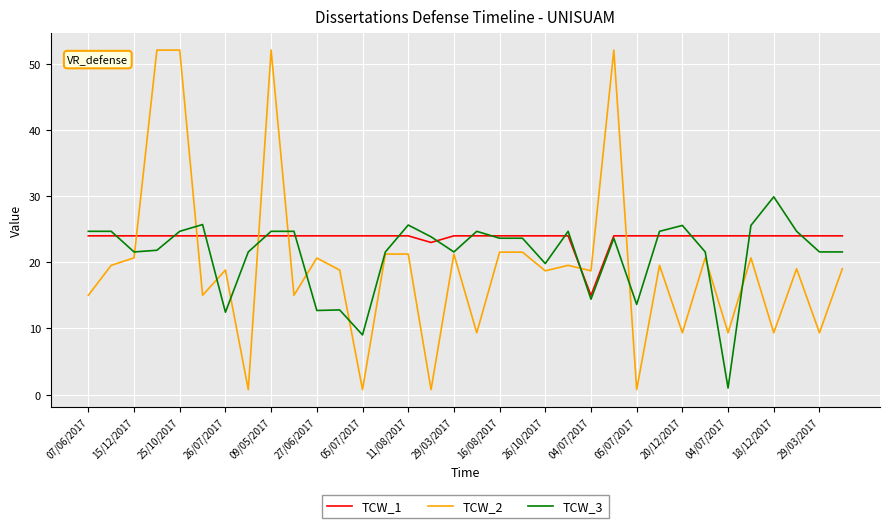

What is the average value of the TCW_2 series?

19.5